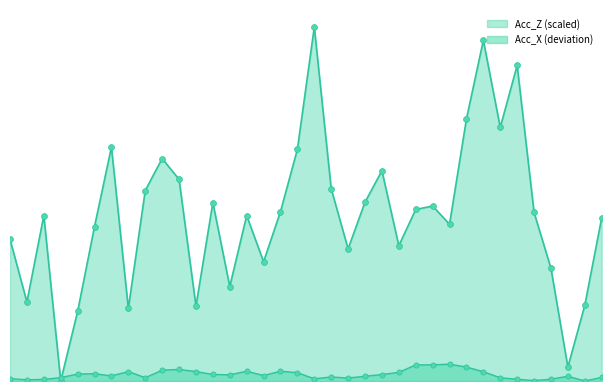

Which series contains the highest Y value?

Acc_Z